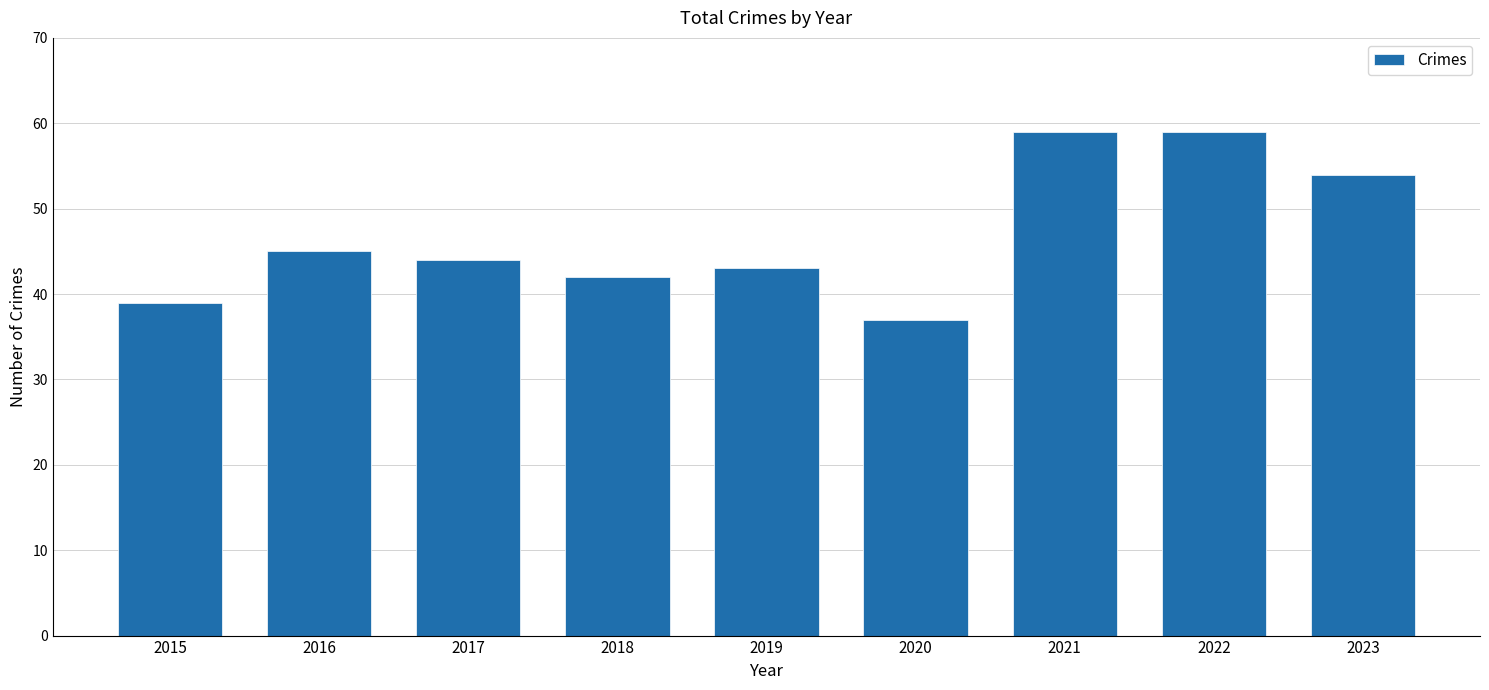

The value at 2022 is 59. True or false?

True